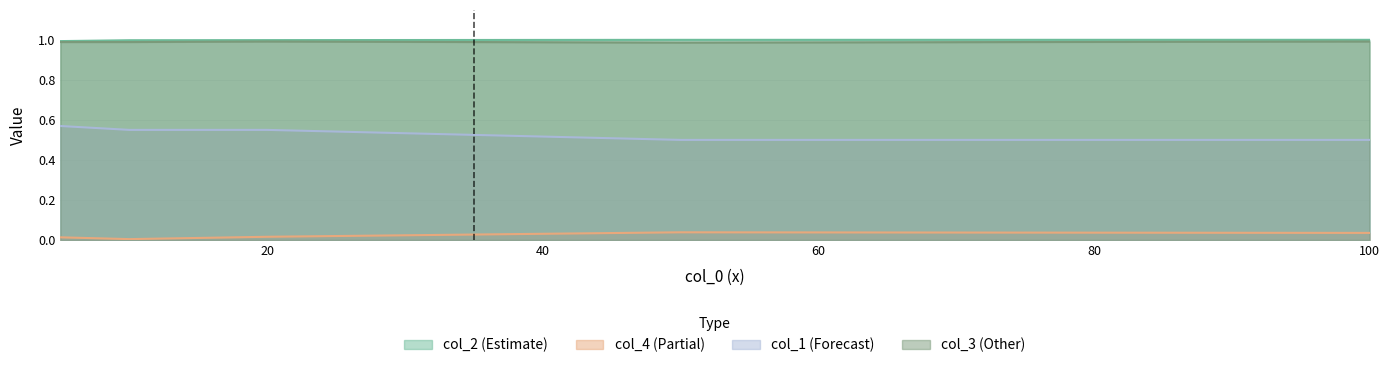

What are all the series names shown in the legend?

col_2, col_4, col_1, col_3